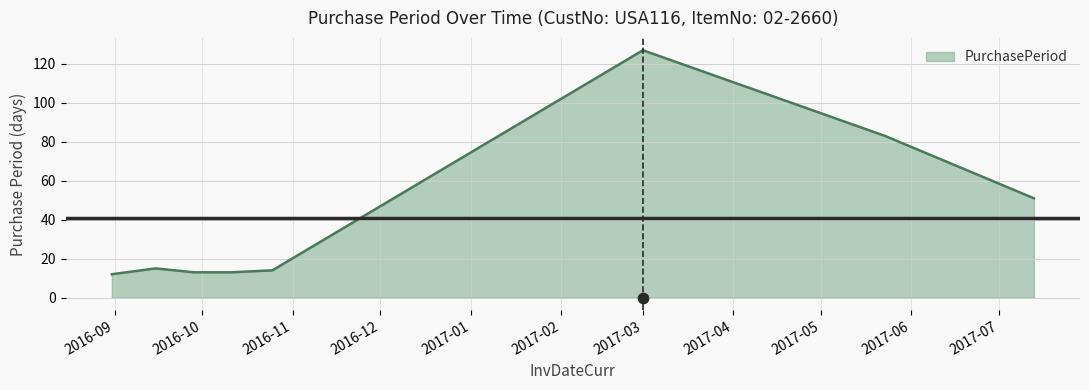

Approximately how many times larger is the value at 2016-10-25 compared to 2017-05-23?

0.2